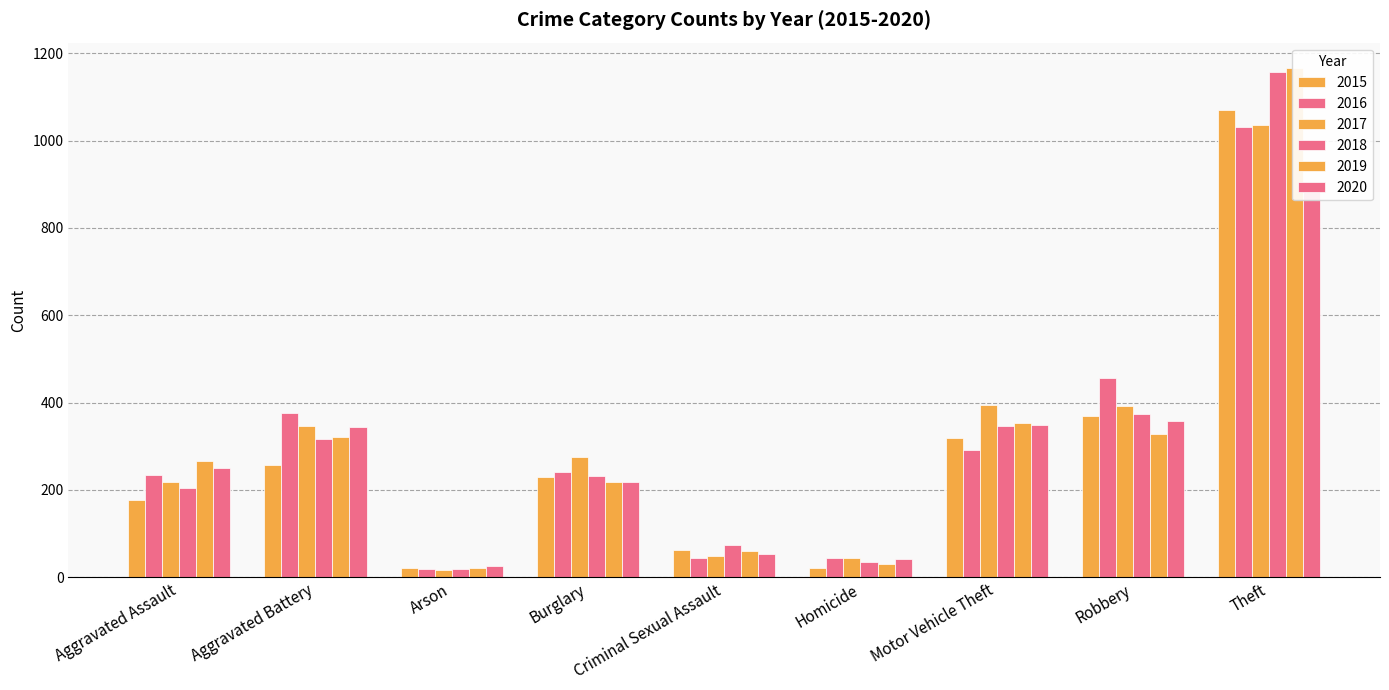

Where is 2020 nearest to the value 455?

Robbery